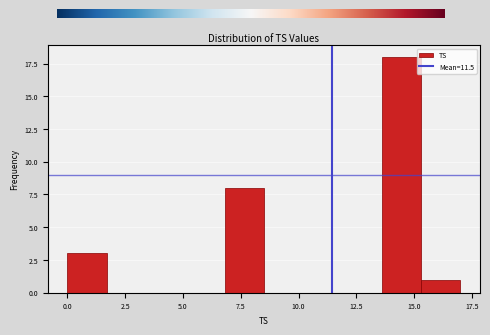

Read against the x-axis, roughly where is the centre of the tallest bar?

14.5